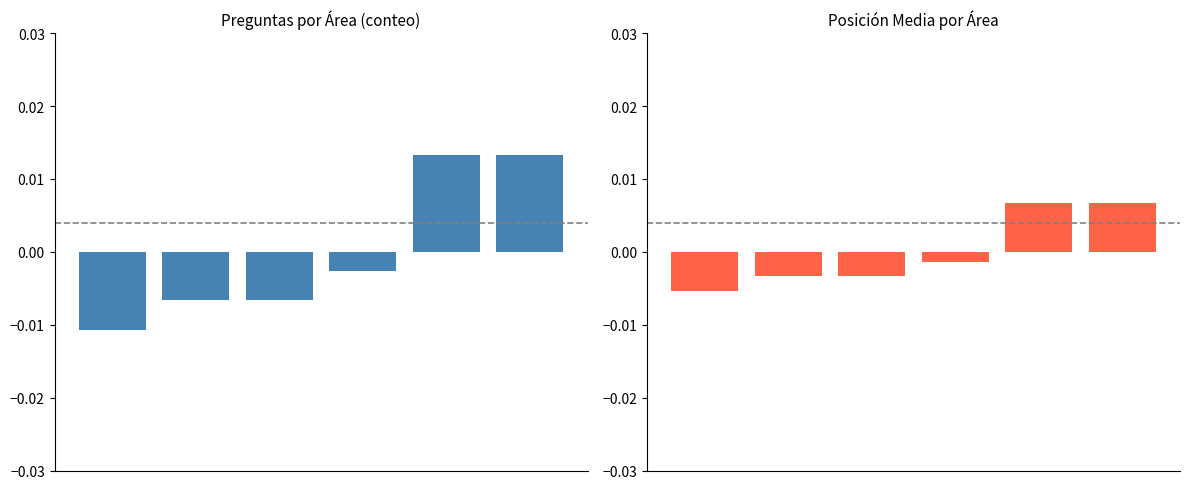

How many bars are there in each group?

2